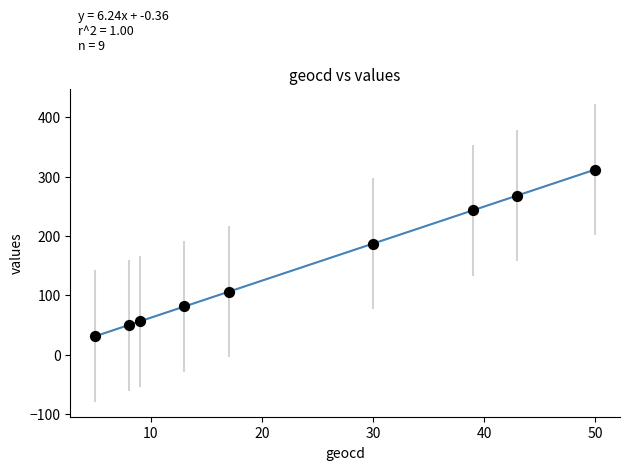

What Y value in the scatter plot is closest to 171?

187